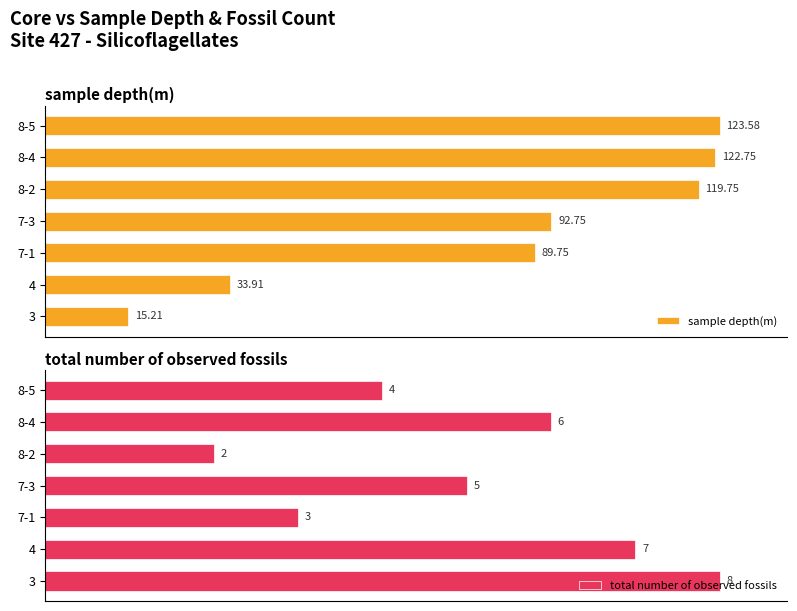

List the series in order of their overall mean, lowest first.

total number of observed fossils, sample depth(m)